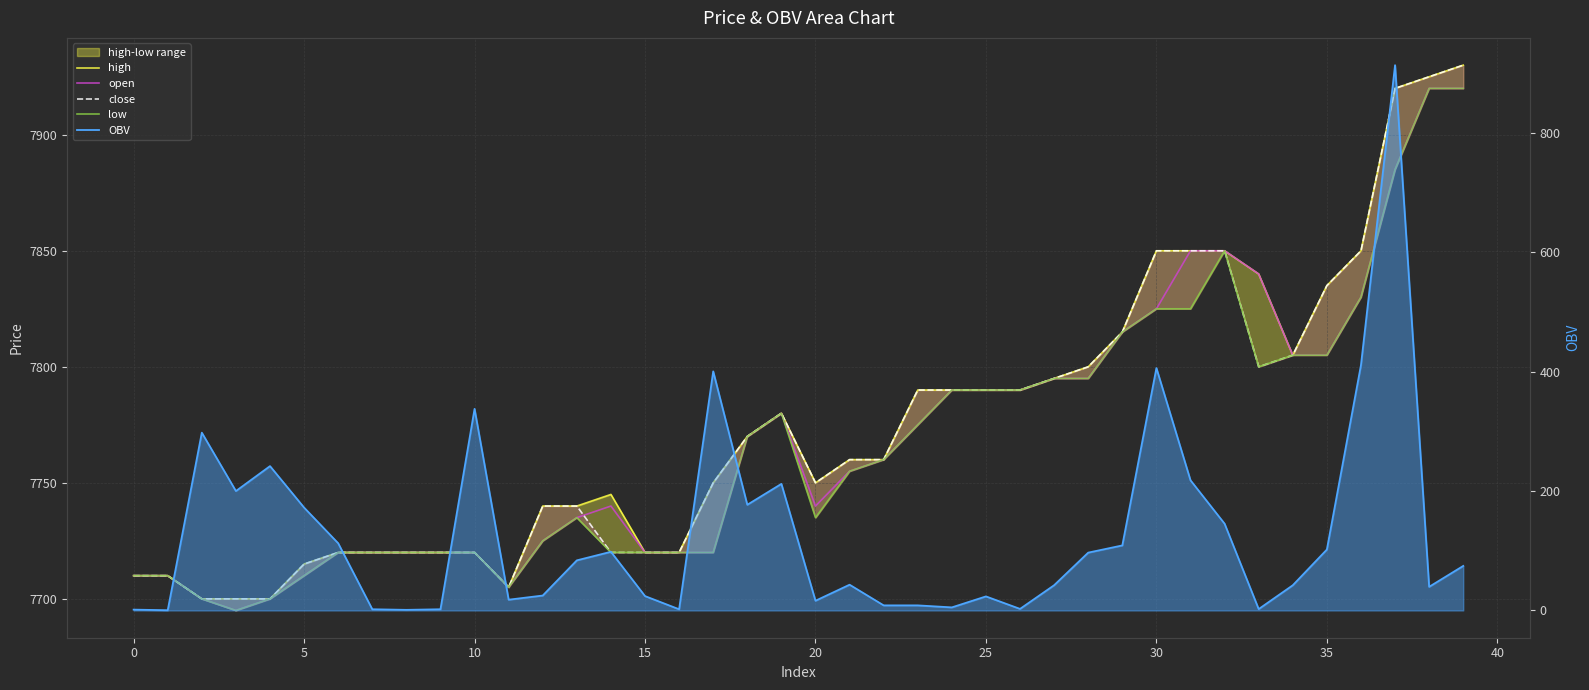

What is the difference between the maximum and second lowest values in the high series?

230.0